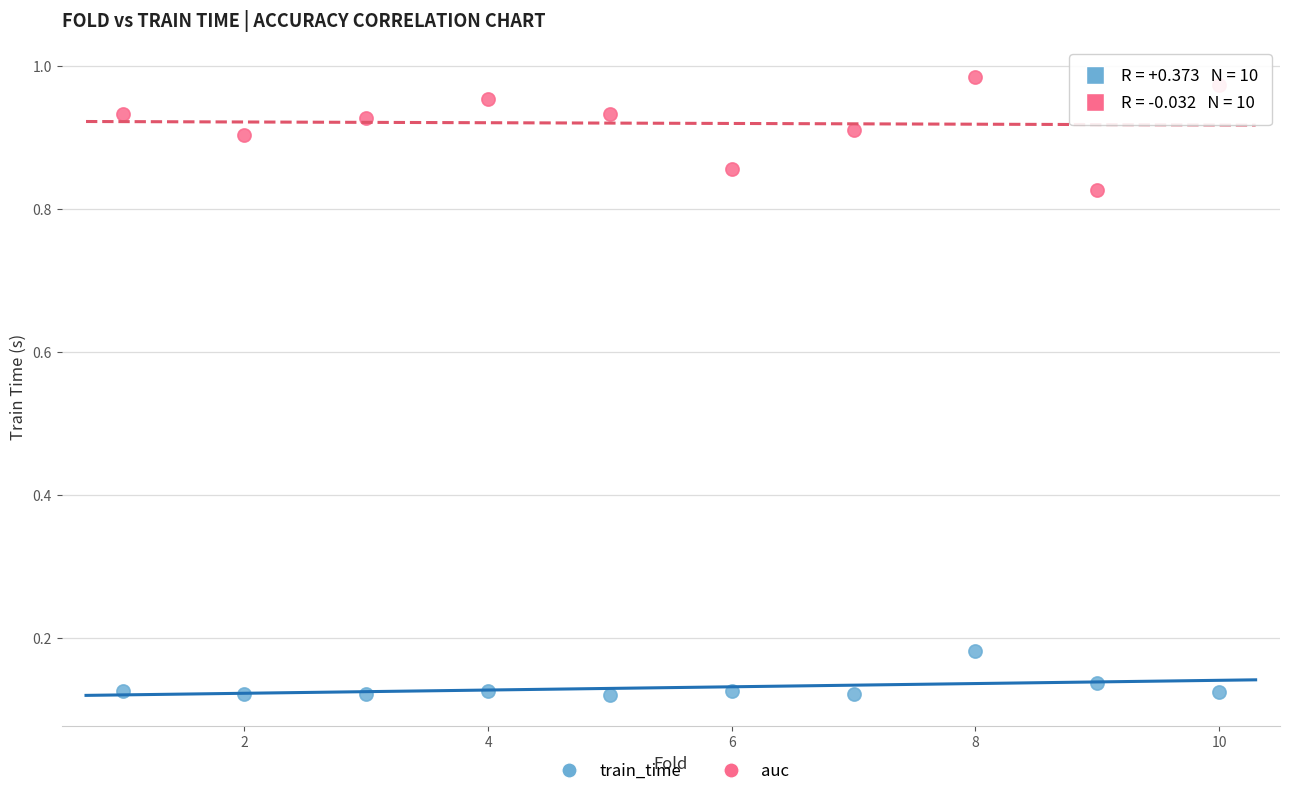

What are all the series names shown in the legend?

train_time, auc